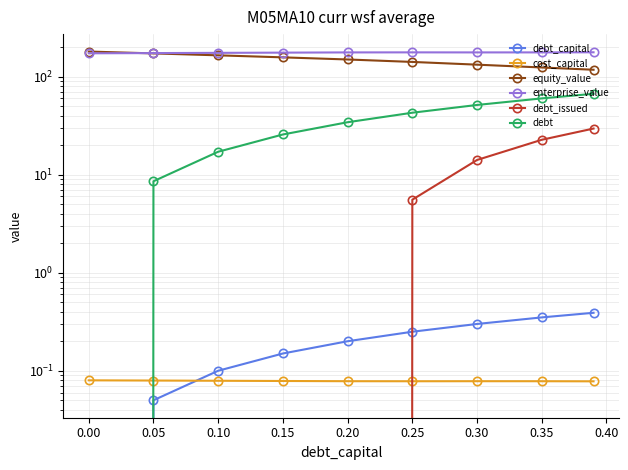

How many data points in equity_value are less than 149?

4